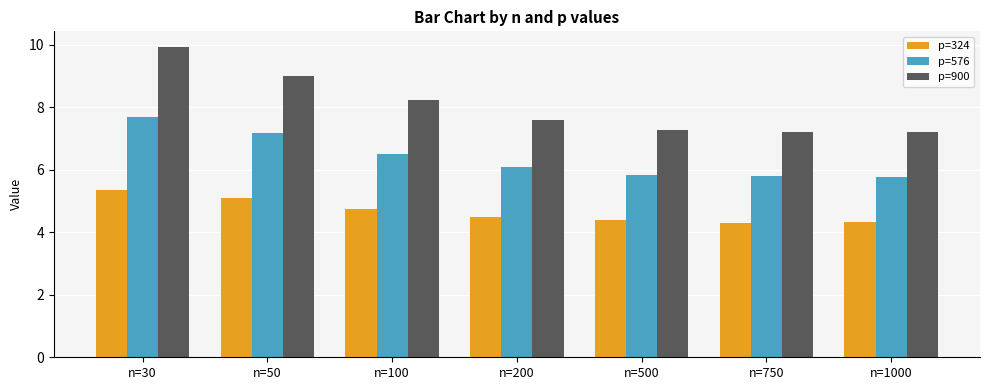

The p=900 series shows 7.2 at n=750. True or false?

True